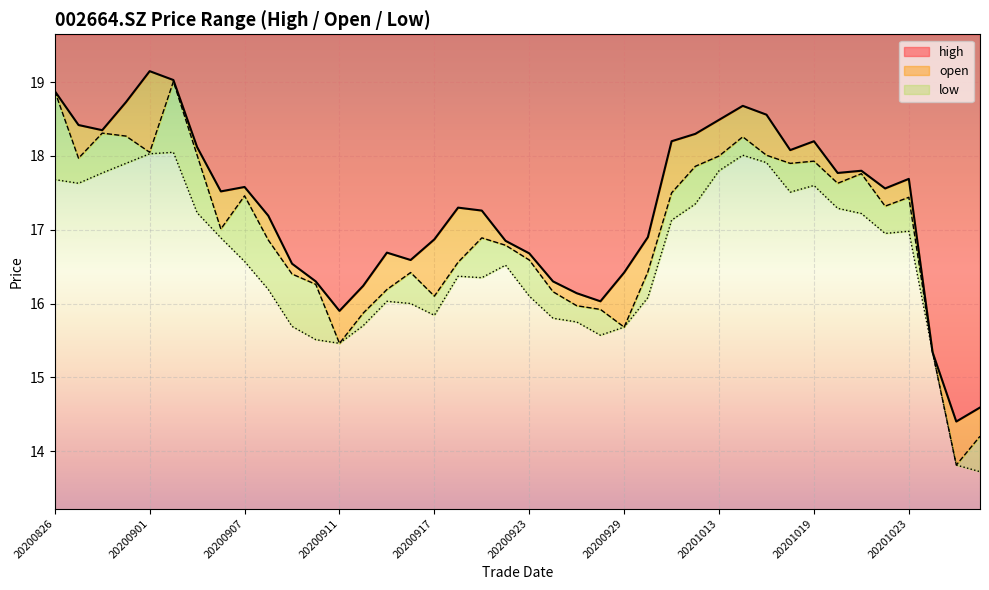

Reading left to right, what are all the values shown in this chart?

high: 18.9	18.4	18.4	18.7	19.1	19.0	18.1	17.5	17.6	17.2	16.5	16.3	15.9	16.2	16.7	16.6	16.9	17.3	17.3	16.9	16.7	16.3	16.1	16.0	16.4	16.9	18.2	18.3	18.5	18.7	18.6	18.1	18.2	17.8	17.8	17.6	17.7	15.3	14.4	14.6
open: 18.9	18.0	18.3	18.3	18.1	19.0	18.0	17.0	17.5	16.9	16.4	16.3	15.5	15.9	16.2	16.4	16.1	16.6	16.9	16.8	16.6	16.2	16.0	15.9	15.7	16.4	17.5	17.9	18.0	18.3	18.0	17.9	17.9	17.6	17.8	17.3	17.4	15.3	13.8	14.2
low: 17.7	17.6	17.8	17.9	18.0	18.1	17.2	16.9	16.6	16.2	15.7	15.5	15.5	15.7	16.0	16.0	15.8	16.4	16.4	16.5	16.1	15.8	15.8	15.6	15.7	16.1	17.1	17.4	17.8	18.0	17.9	17.5	17.6	17.3	17.2	16.9	17.0	15.3	13.8	13.7